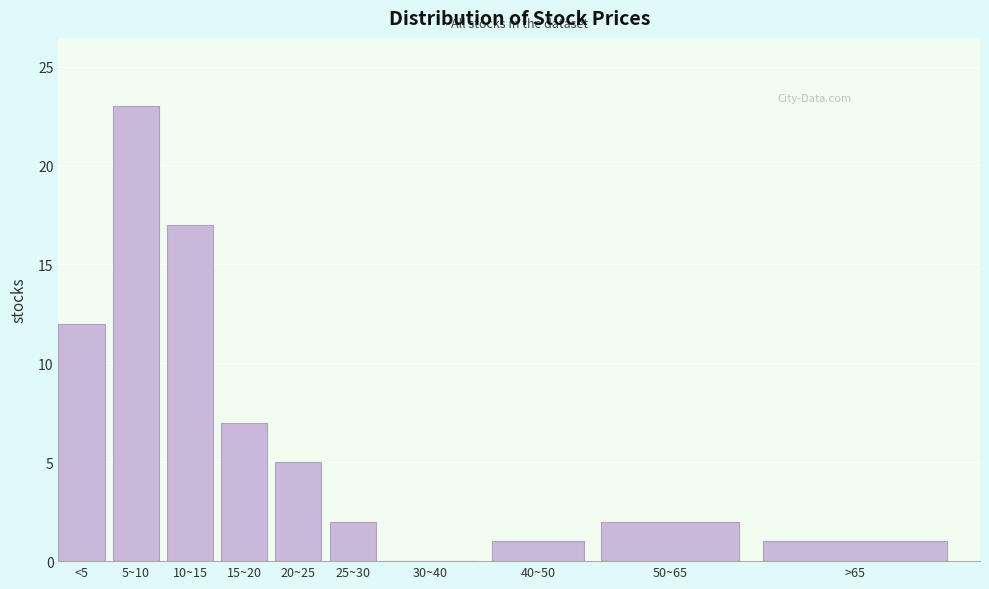

Reading left to right, list all the values displayed in this chart.

<5=12	5~10=23	10~15=17	15~20=7	20~25=5	25~30=2	30~40=0	40~50=1	50~65=2	>65=1